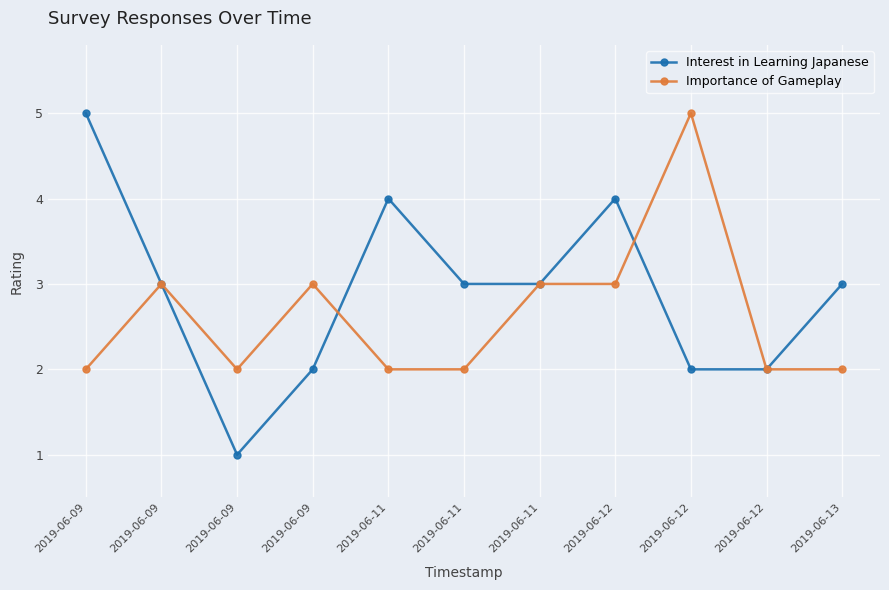

What are all the series names shown in the legend?

Interest in Learning Japanese, Importance of Gameplay